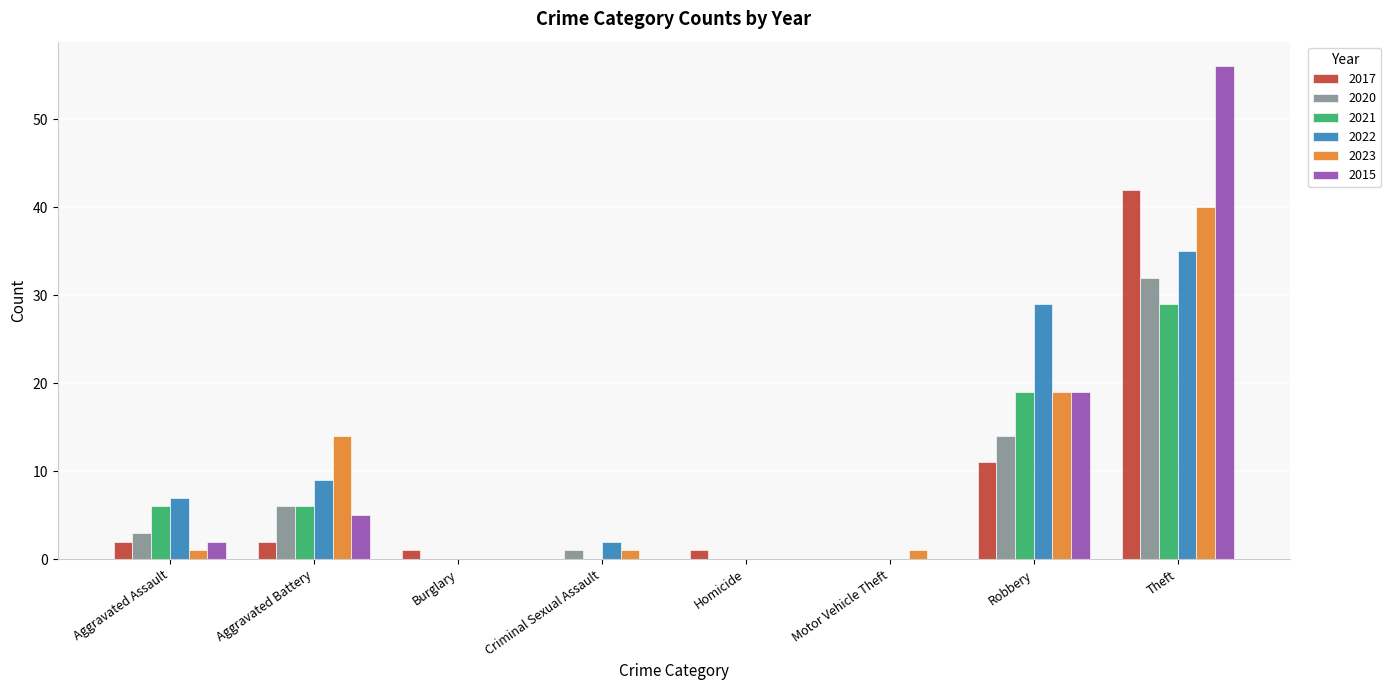

Is it true that 2023 equals 23 at Aggravated Battery?

False